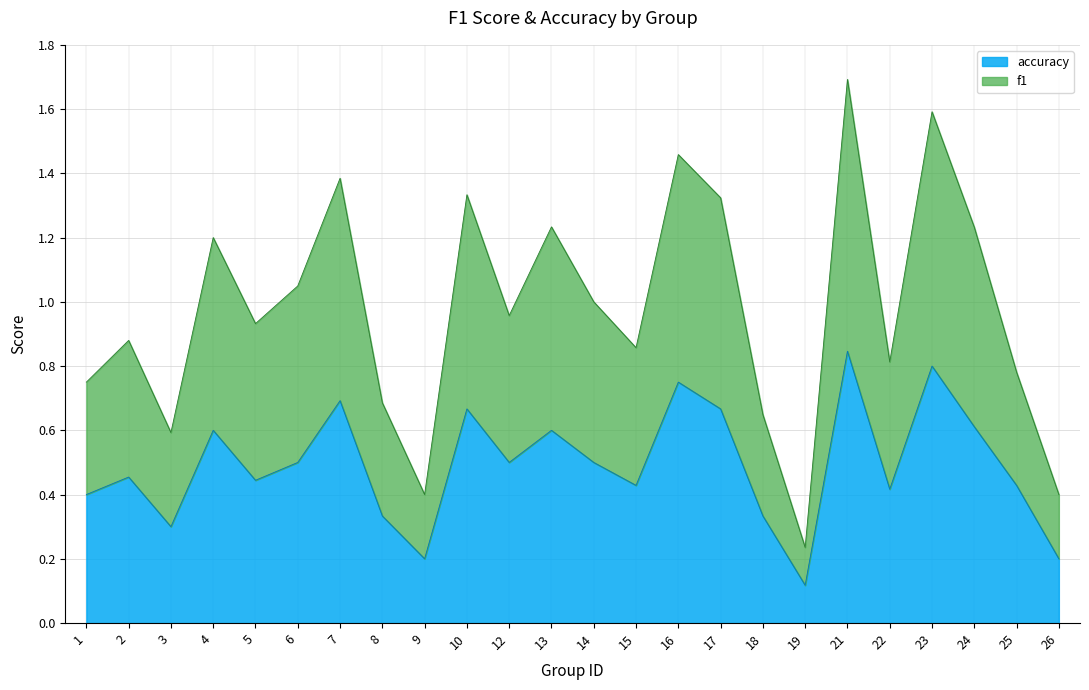

At how many categories does at least one series exceed 0?

24